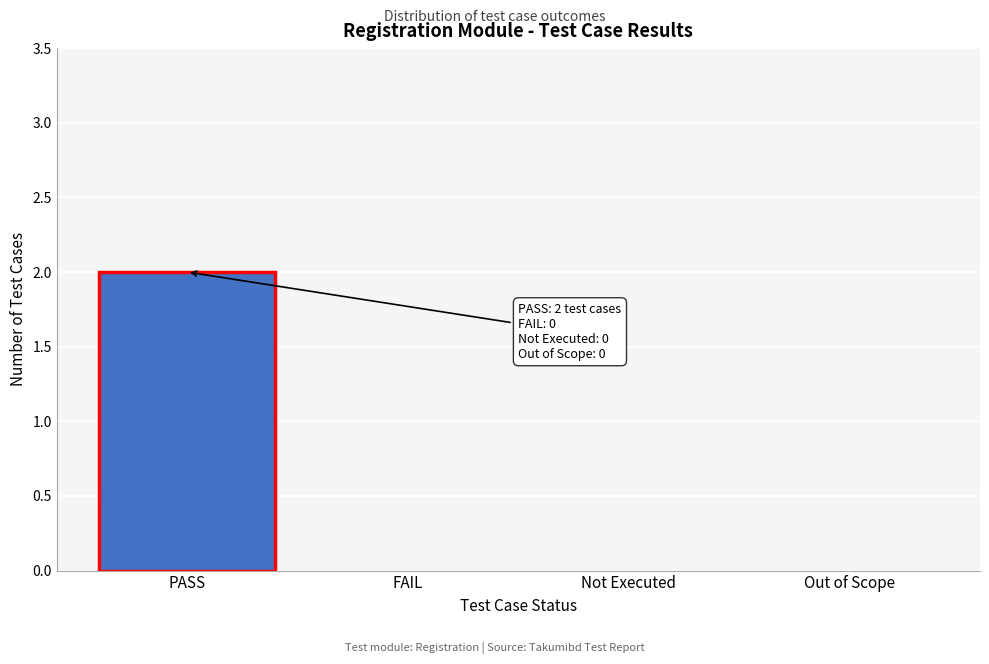

Reading left to right, what are all the values shown in this chart?

PASS=2	FAIL=0	Not Executed=0	Out of Scope=0